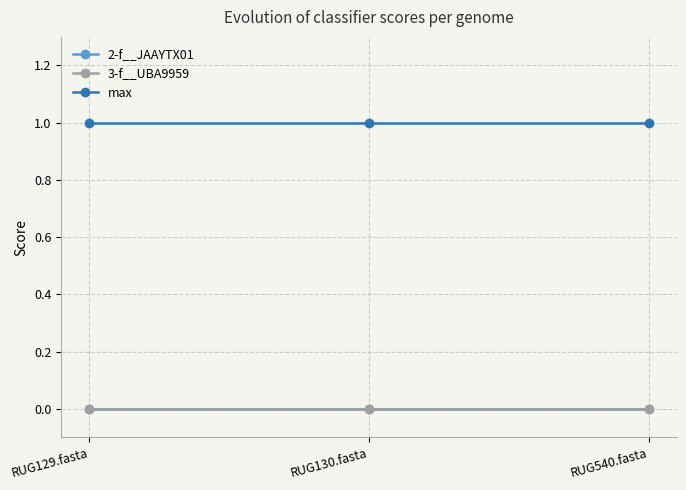

Does the chart have visible grid lines?

Yes